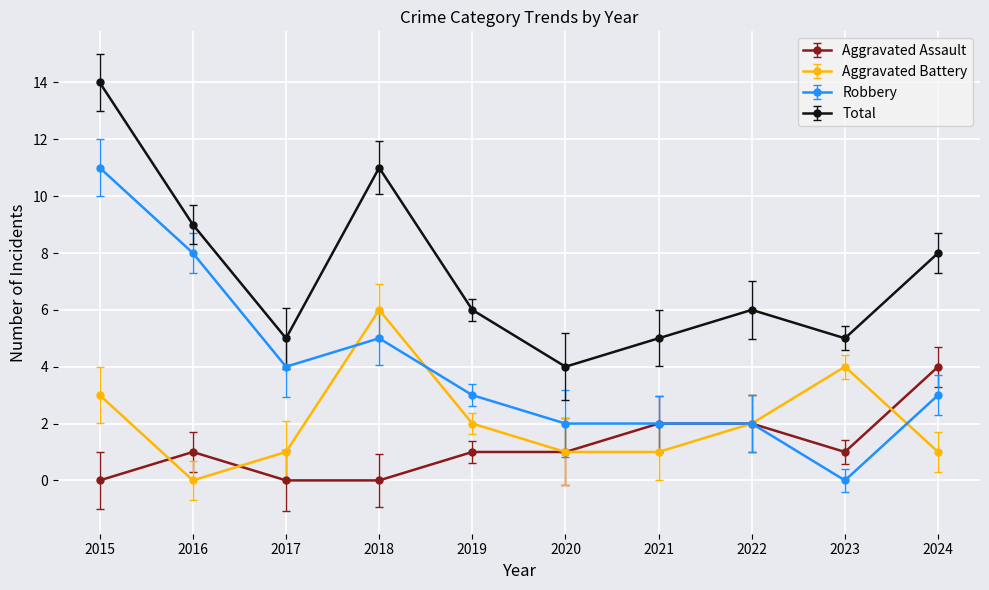

What are all the series names shown in the legend?

Aggravated Assault, Aggravated Battery, Robbery, Total